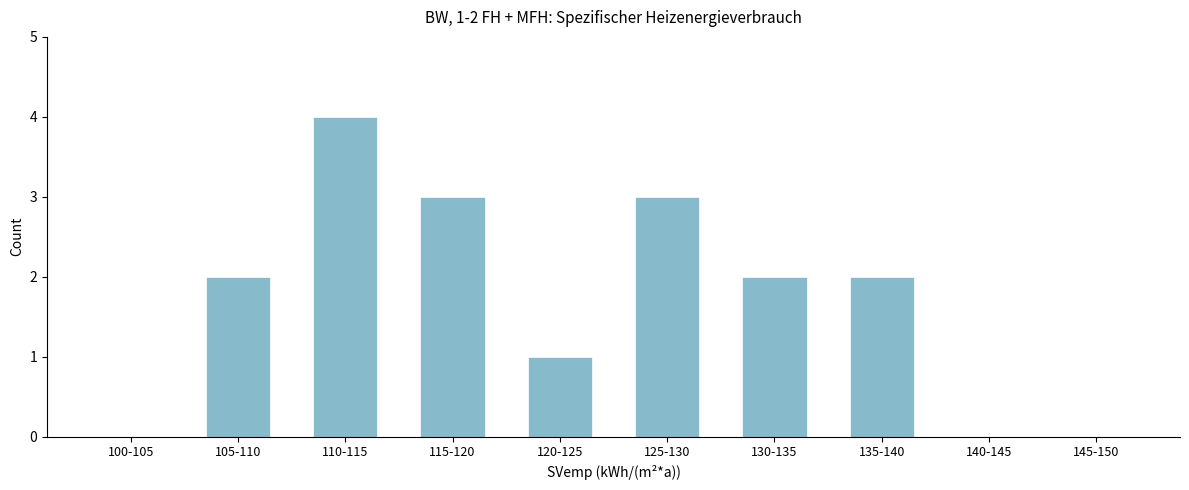

Reading left to right, extract all data points from this chart.

100-105=0	105-110=2	110-115=4	115-120=3	120-125=1	125-130=3	130-135=2	135-140=2	140-145=0	145-150=0